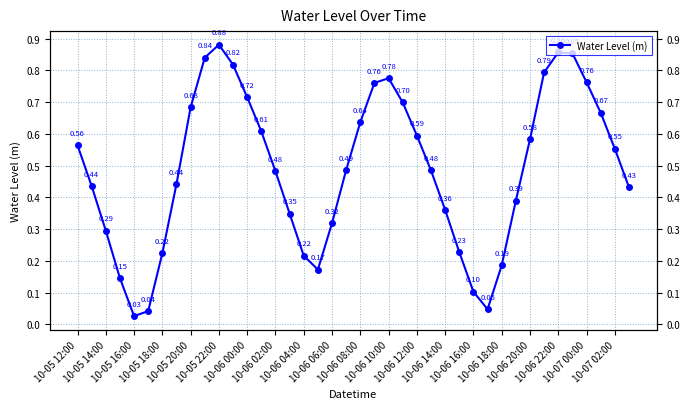

How many categories are shown in the chart?

40